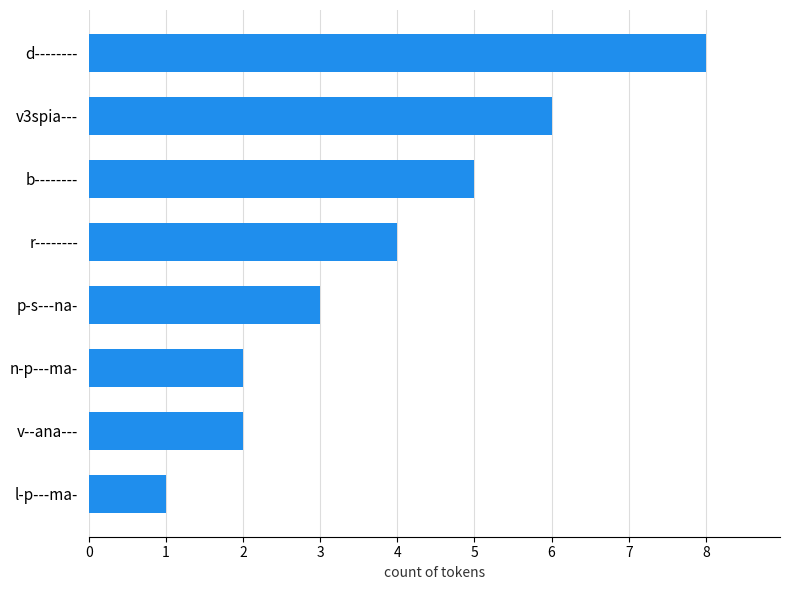

What is the greatest value displayed?

8